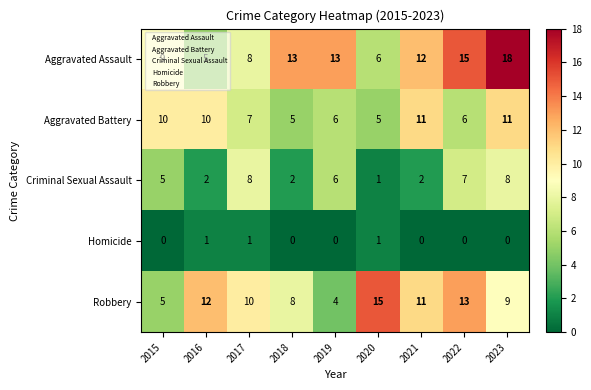

Where is Robbery nearest to the value 9?

2023